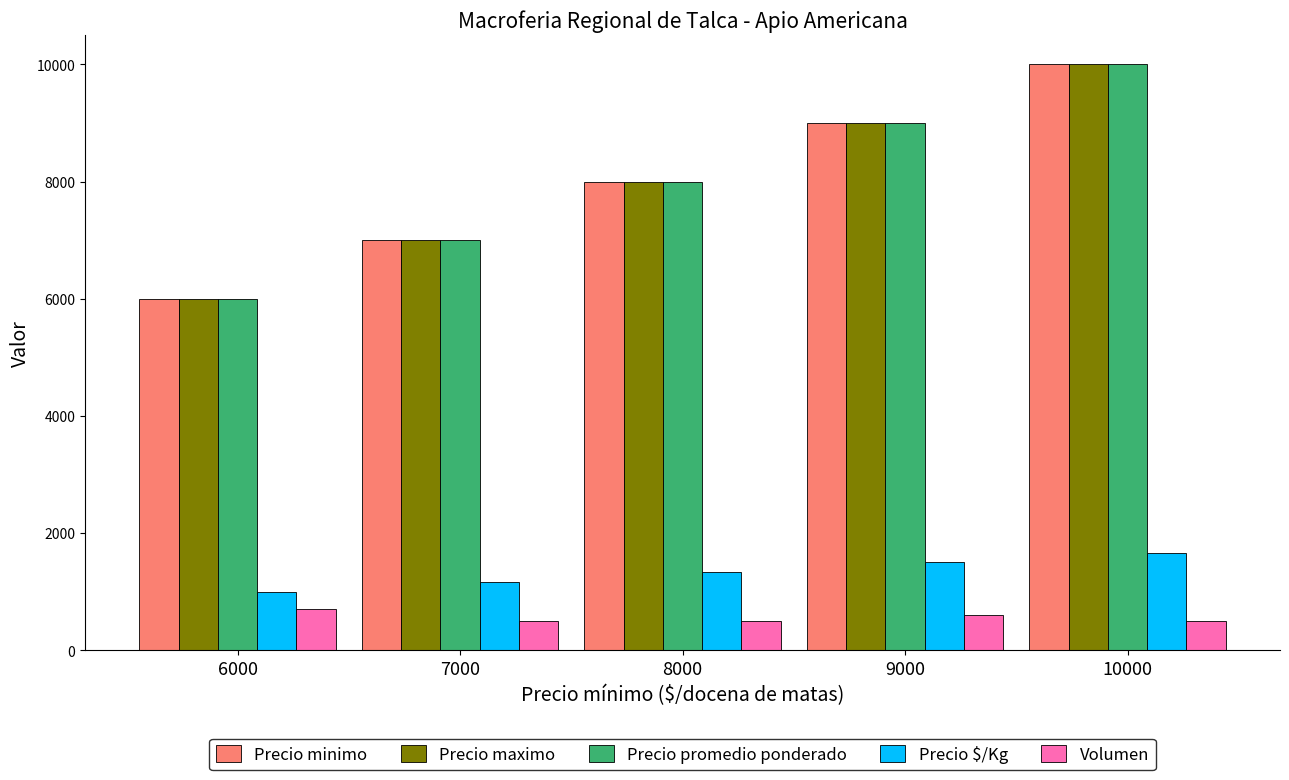

At which category is the sum across all series the highest?

10000